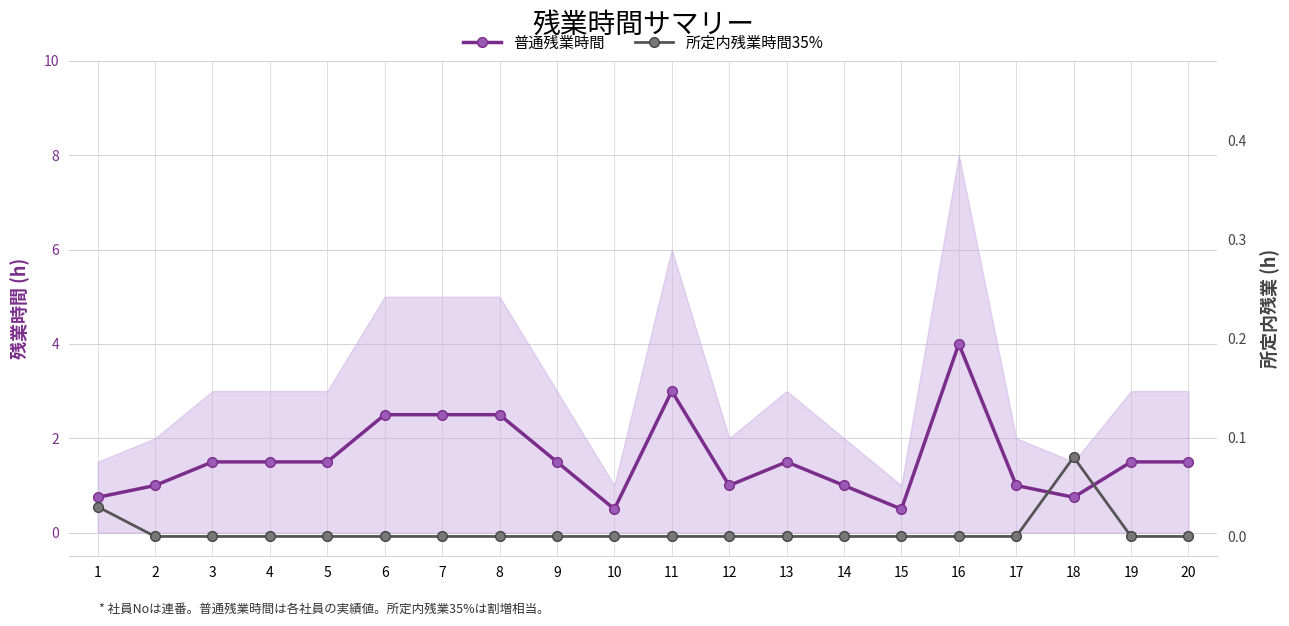

True or false: 所定内残業時間35% and 普通残業時間 cross at least once.

False